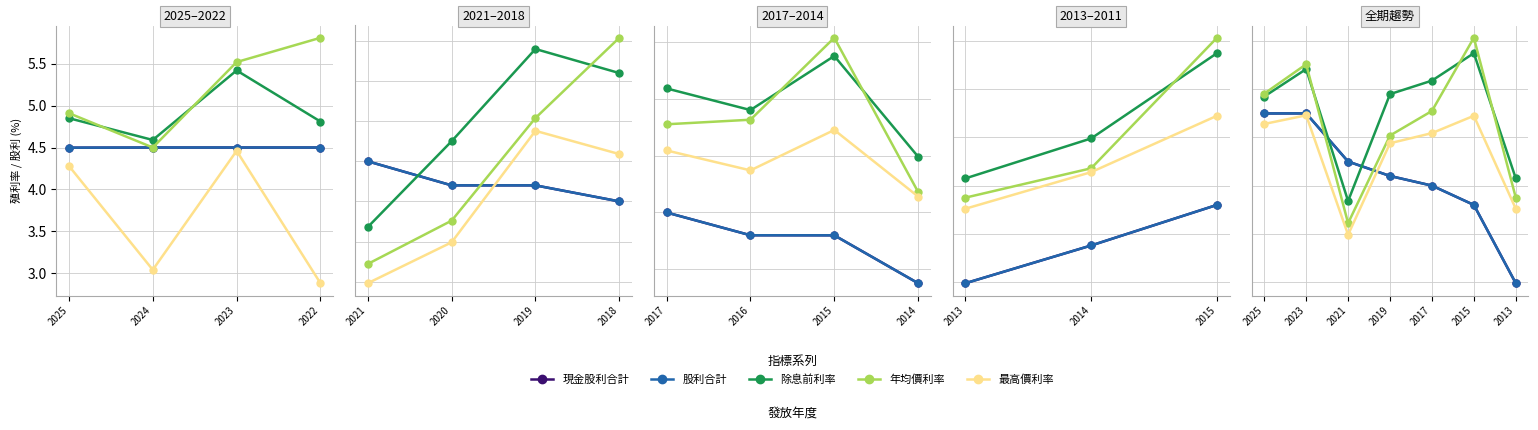

What is the label of the 7th point from the right?

2025